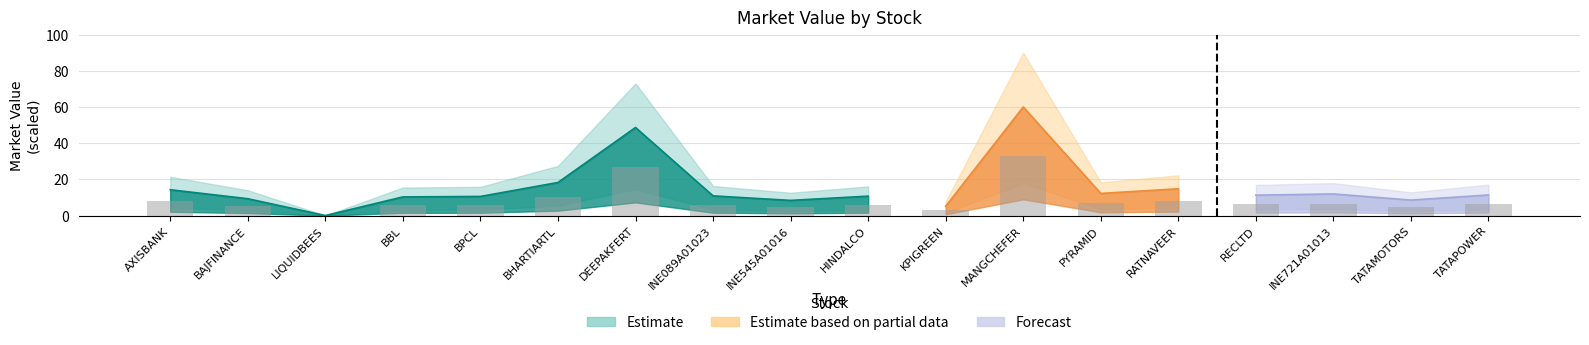

What is the change in value from KPIGREEN to RATNAVEER?

+5.3